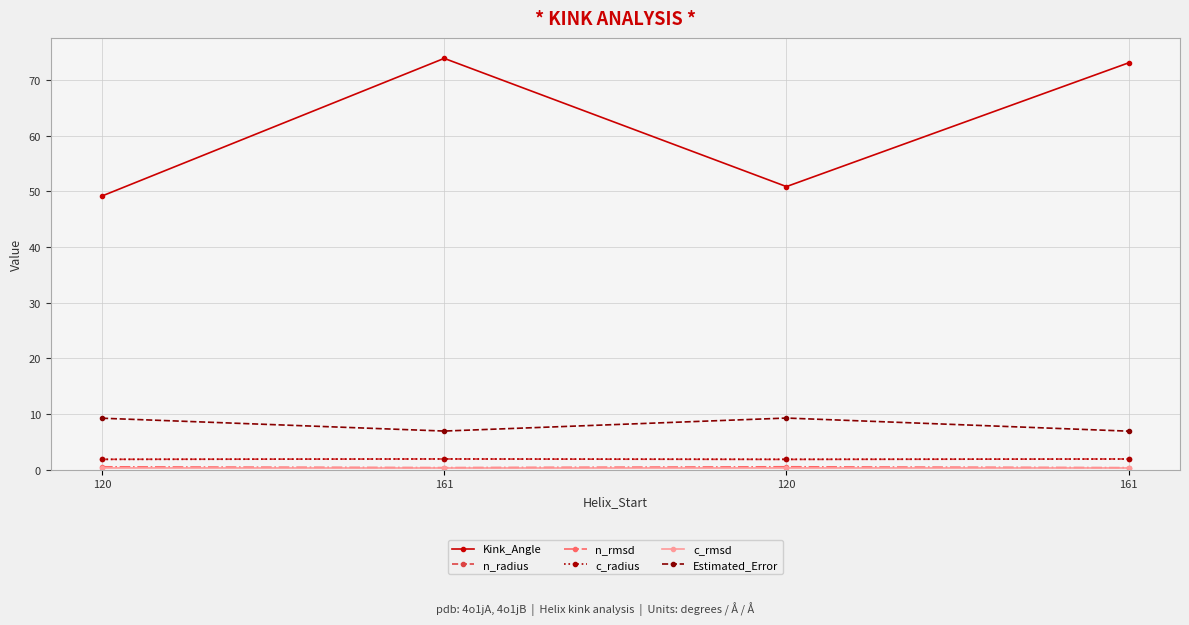

How many categories are shown in the chart?

4